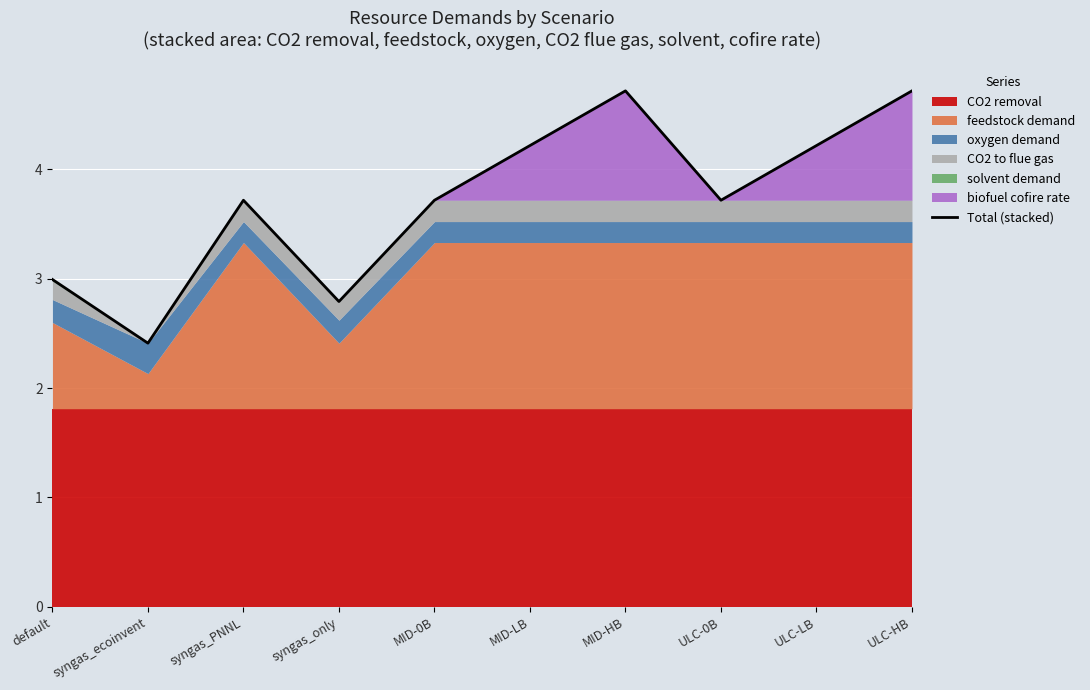

Reading left to right, what are all the values shown in this chart?

3.0	2.4	3.7	2.8	3.7	4.2	4.7	3.7	4.2	4.7